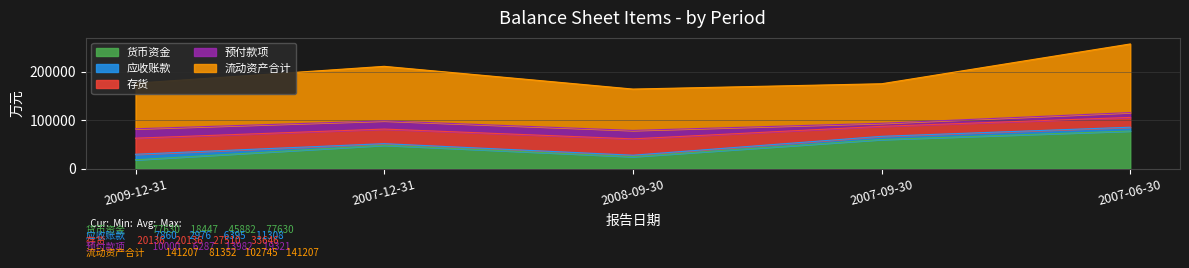

What position from the right is 2009-12-31?

5